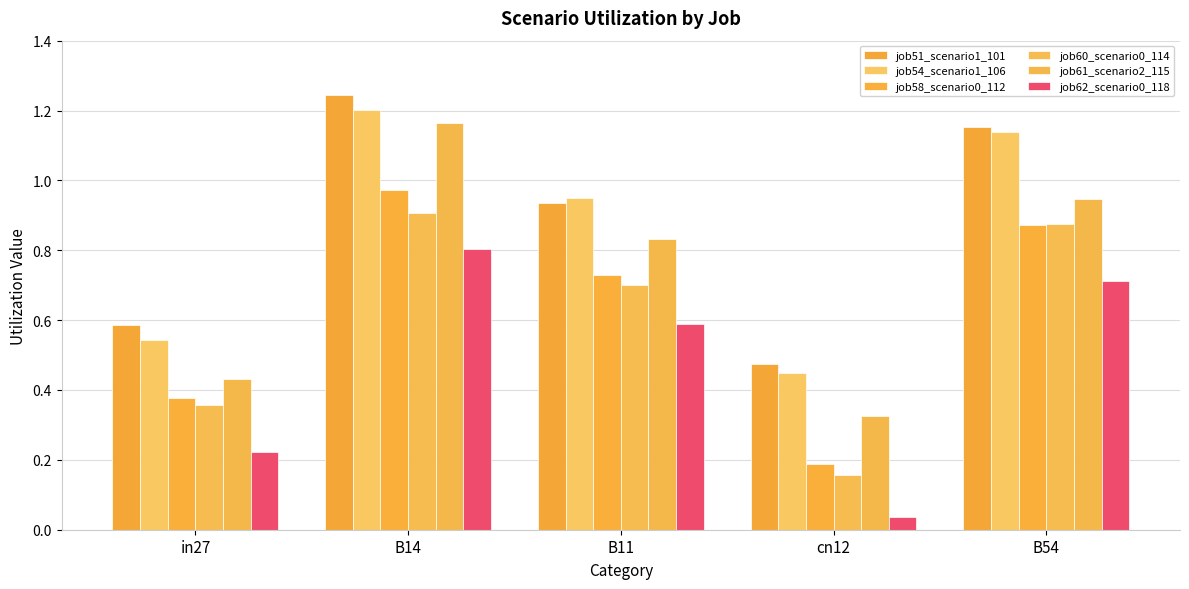

Is the value of job51_scenario1_101 at B14 greater than the value of job61_scenario2_115 at cn12?

Yes